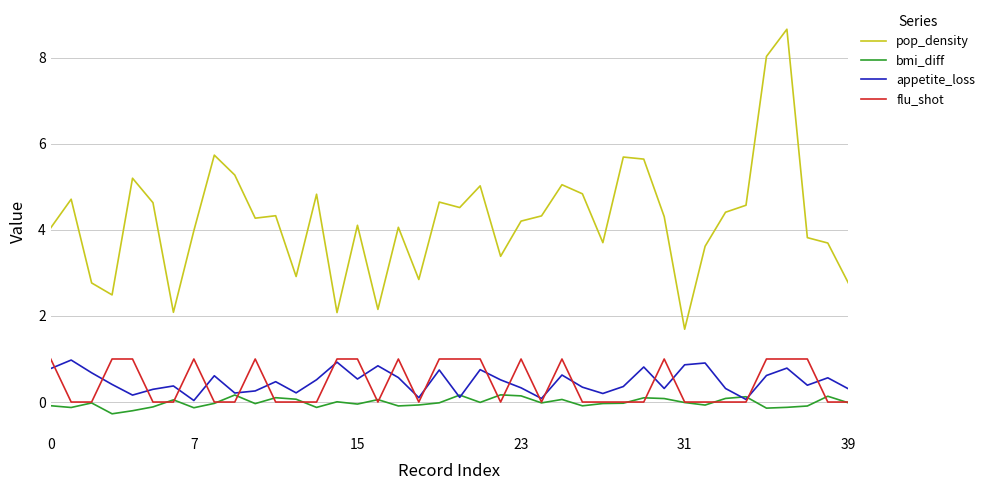

Which series has the largest total across all categories?

pop_density